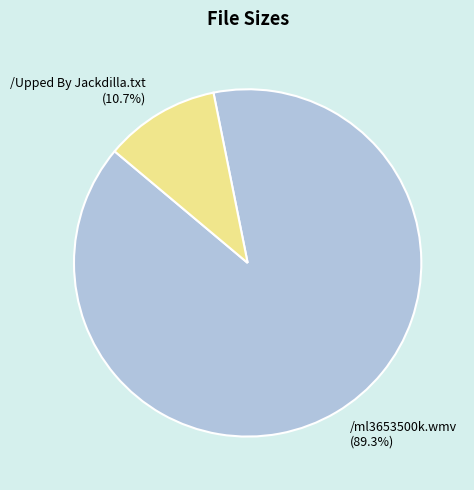

How many slices are in this pie chart?

2